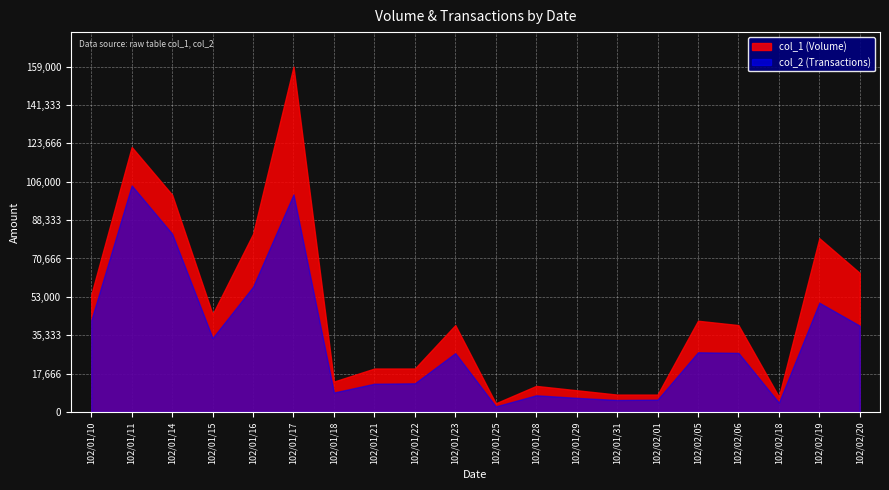

At which label does col_1 (Volume) reach its peak?

102/01/17